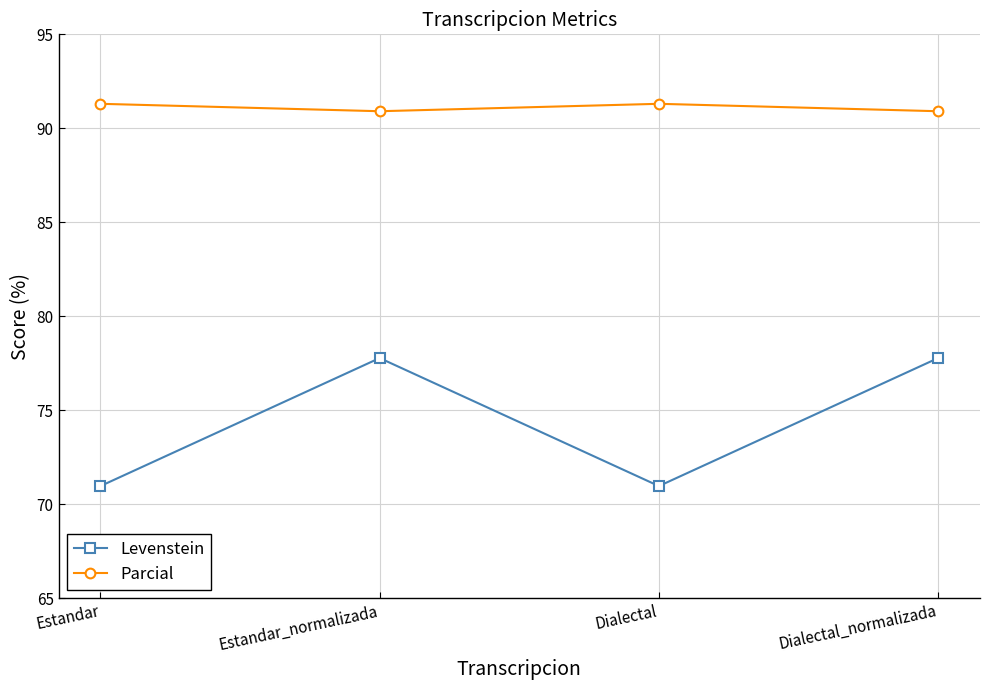

What is the spread (max minus min) of values at Dialectal?

20.3